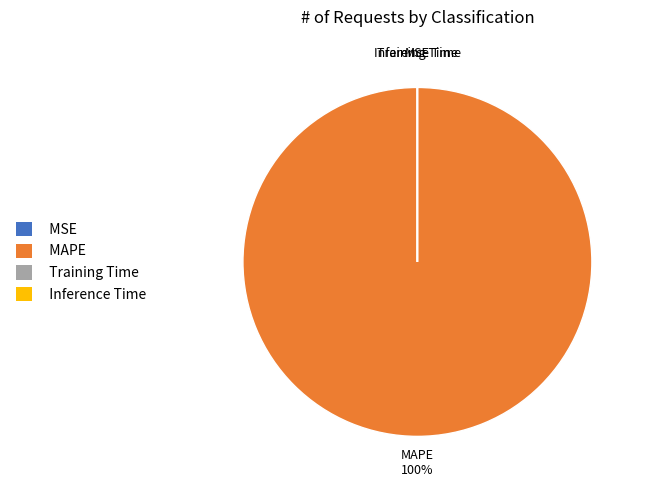

What is the largest slice in the pie chart?

MAPE